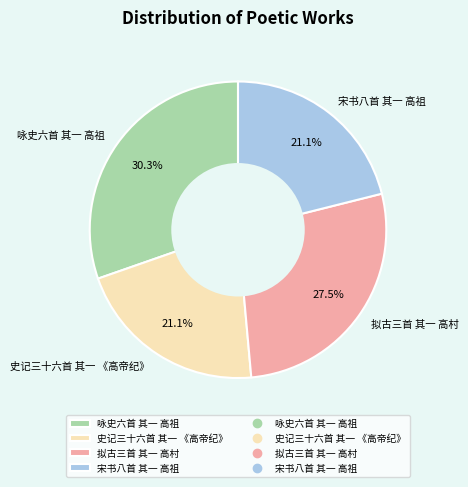

Is the sum of 史记三十六首 其一 《高帝纪》 and 宋书八首 其一 高祖 greater than half?

No